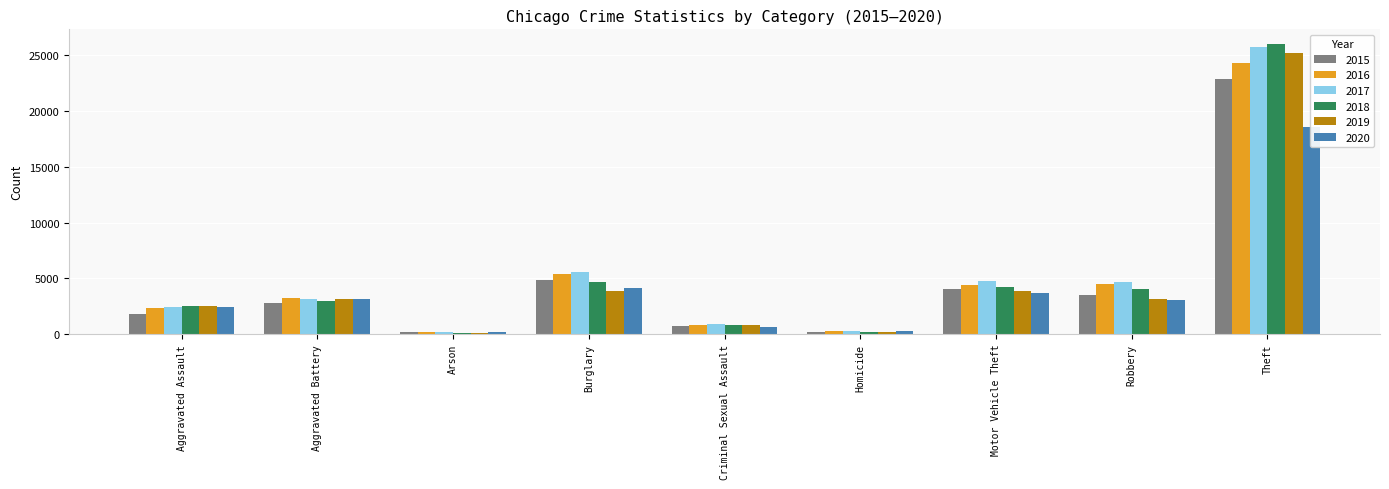

The 2020 series shows 1075 at Criminal Sexual Assault. True or false?

False